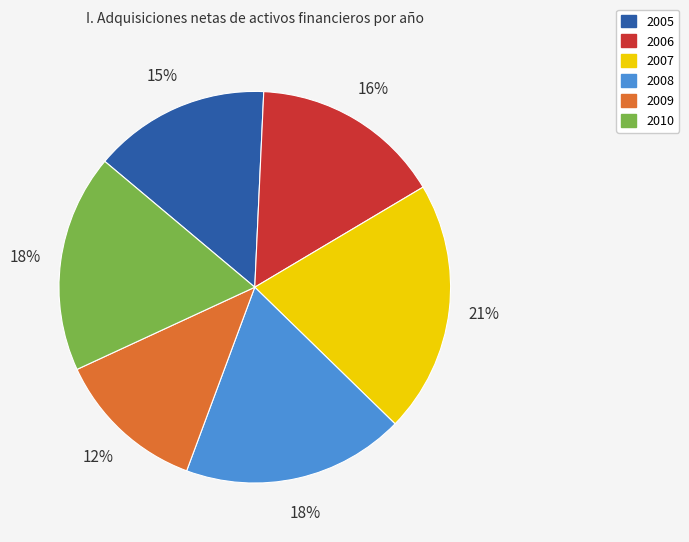

Is the sum of 2005 and 2006 greater than half?

No